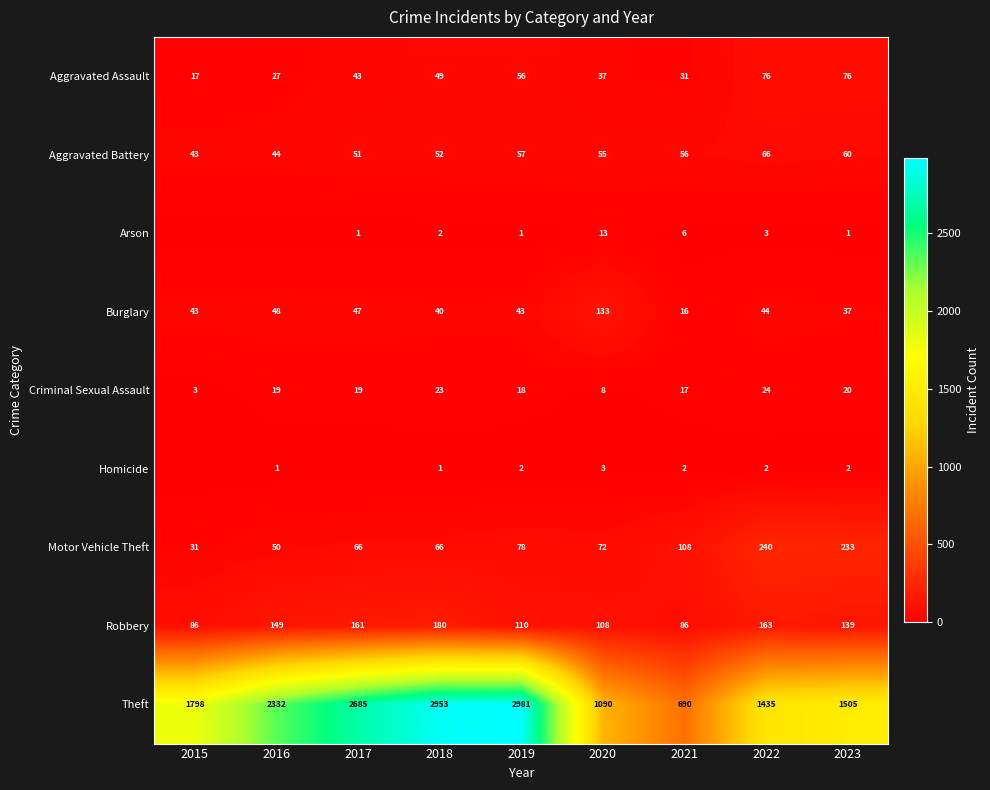

Which label corresponds to the largest value in the chart?

2019